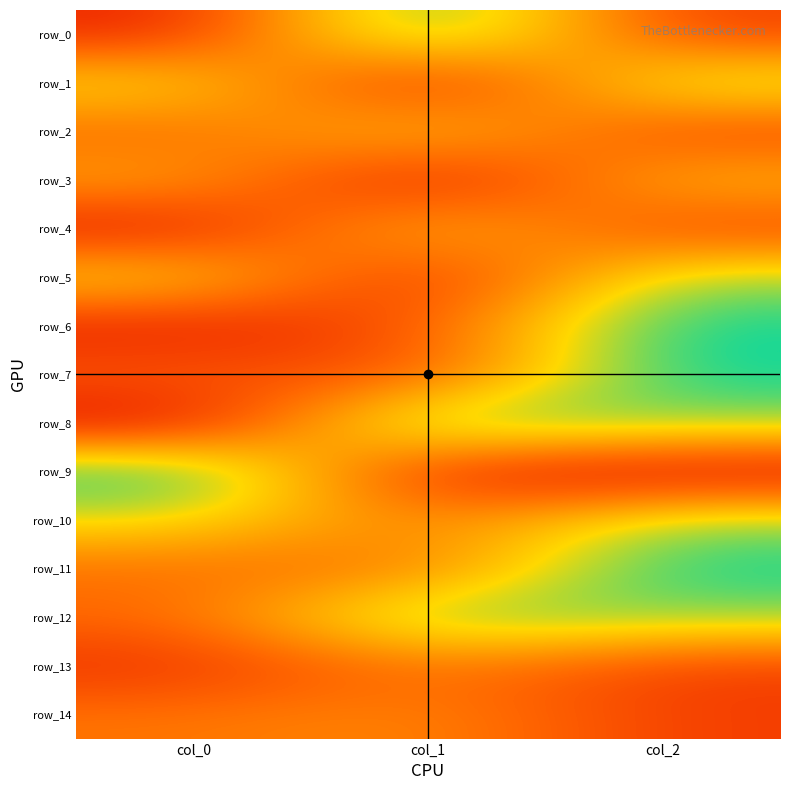

Which series has the largest total across all categories?

row_12